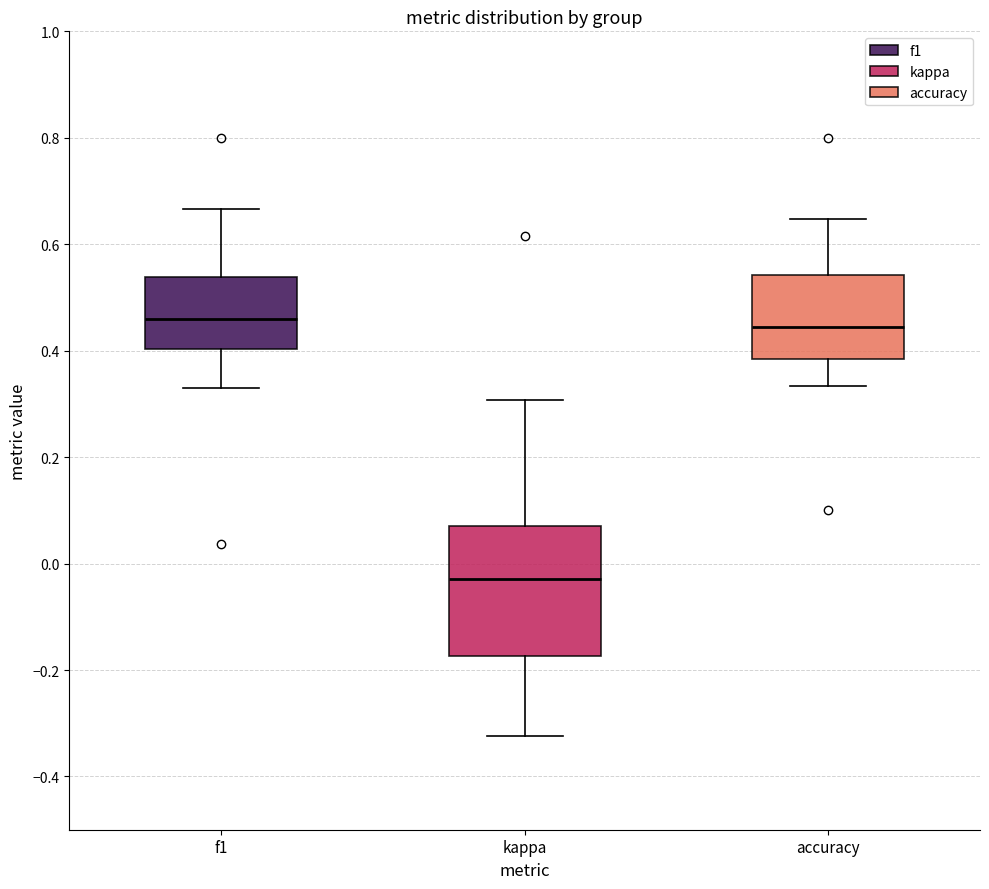

Where is the upper edge of the box for f1 on the y-axis? The values are not printed on the chart, so give them approximately, as read against the axis.

0.54